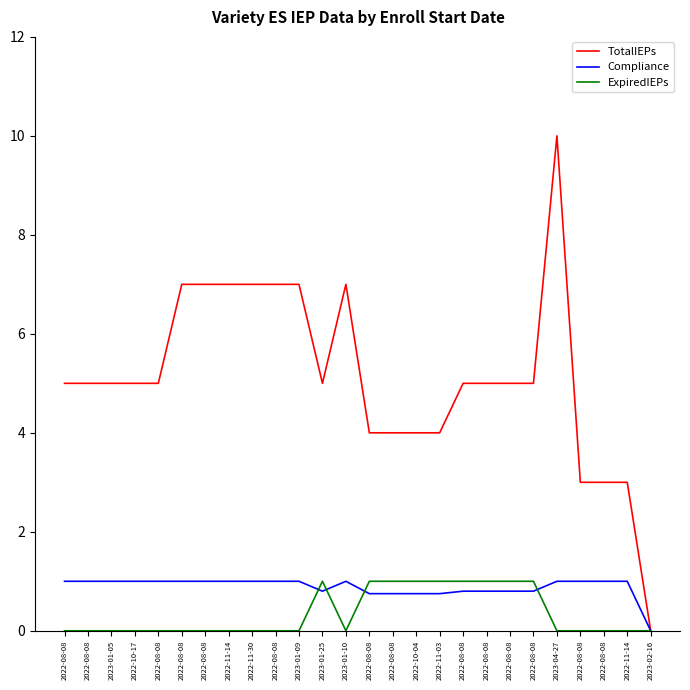

What are all the series names shown in the legend?

TotalIEPs, Compliance, ExpiredIEPs